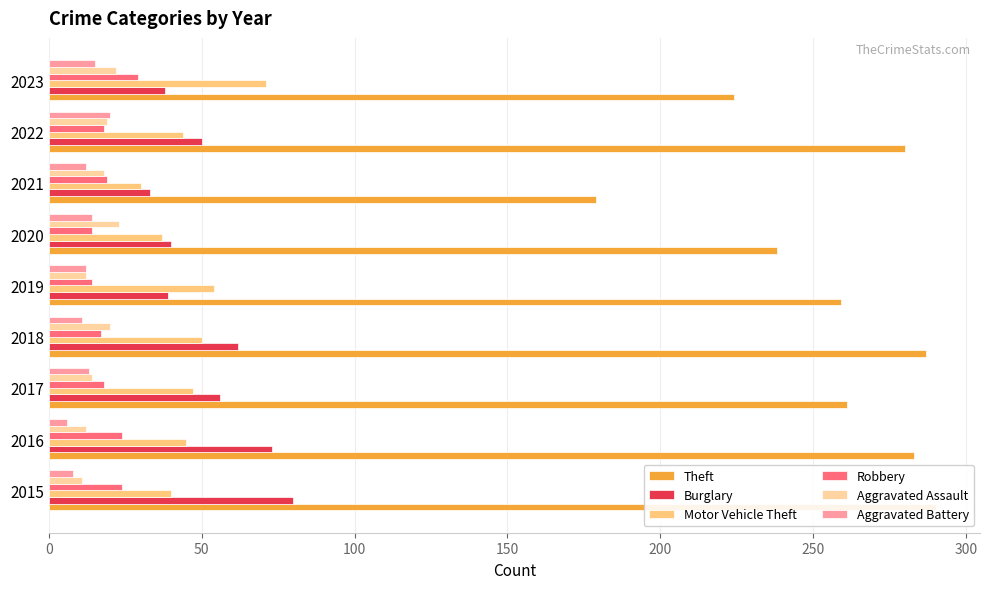

What is the highest value of the Aggravated Battery series?

20